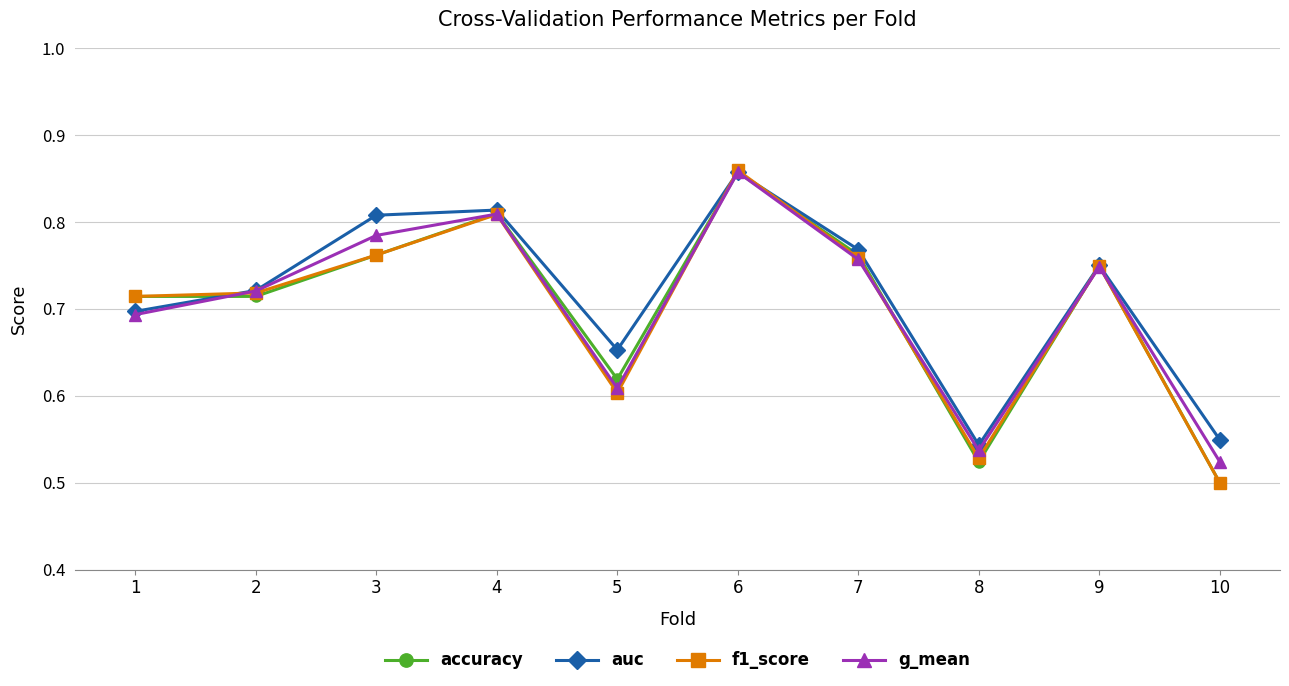

At which label is auc closest to 0?

8